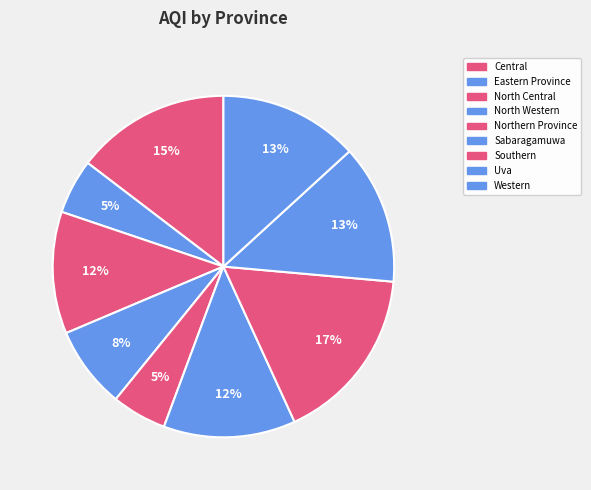

What percentage is the Uva slice, to the nearest percent?

13%